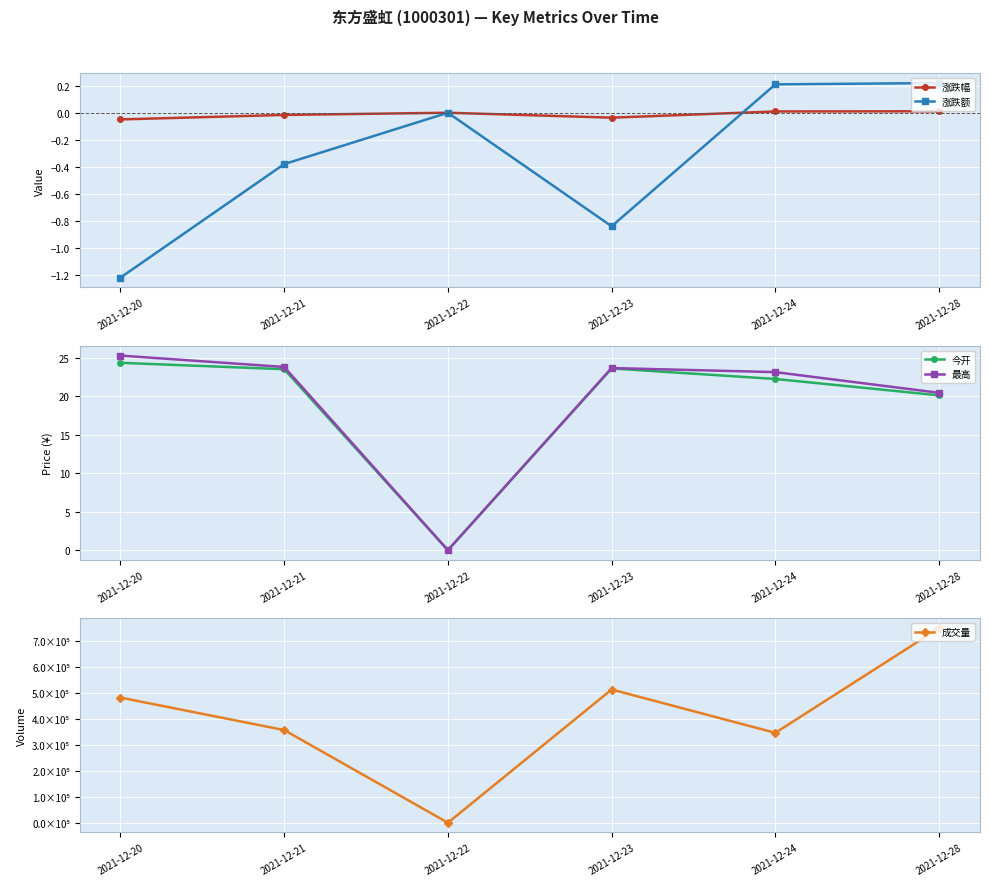

At which category is the sum across all series the highest?

2021-12-28